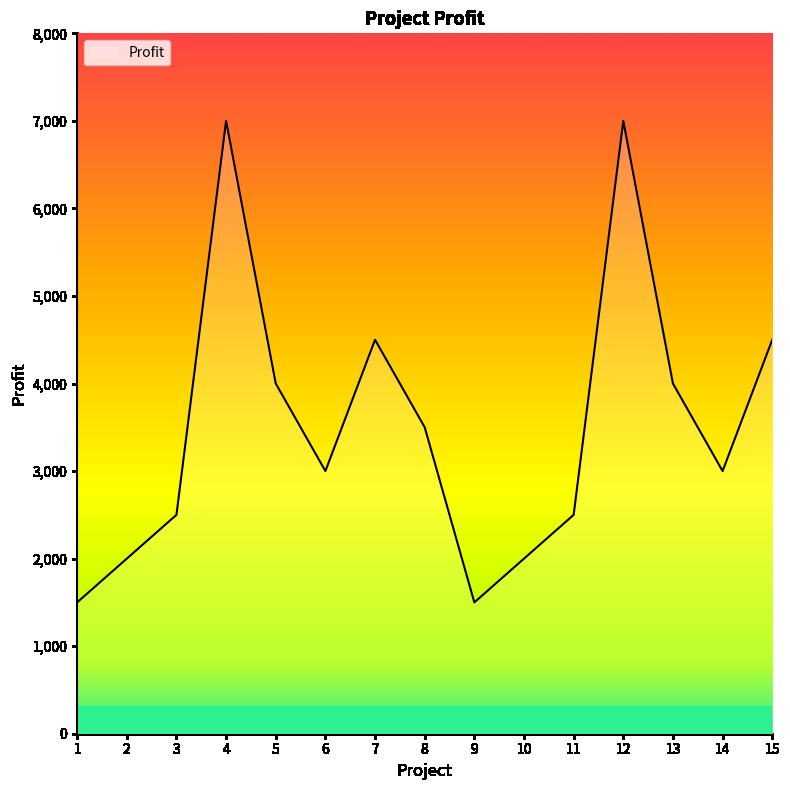

Reading left to right, extract all data points from this chart.

1500	2000	2500	7000	4000	3000	4500	3500	1500	2000	2500	7000	4000	3000	4500